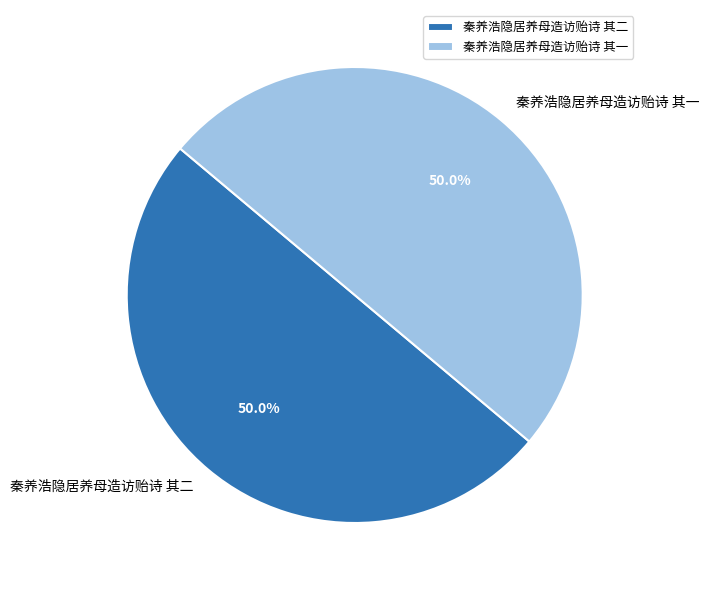

Approximately how many times larger is the value at 秦养浩隐居养母造访贻诗 其一 compared to 秦养浩隐居养母造访贻诗 其二?

1.0